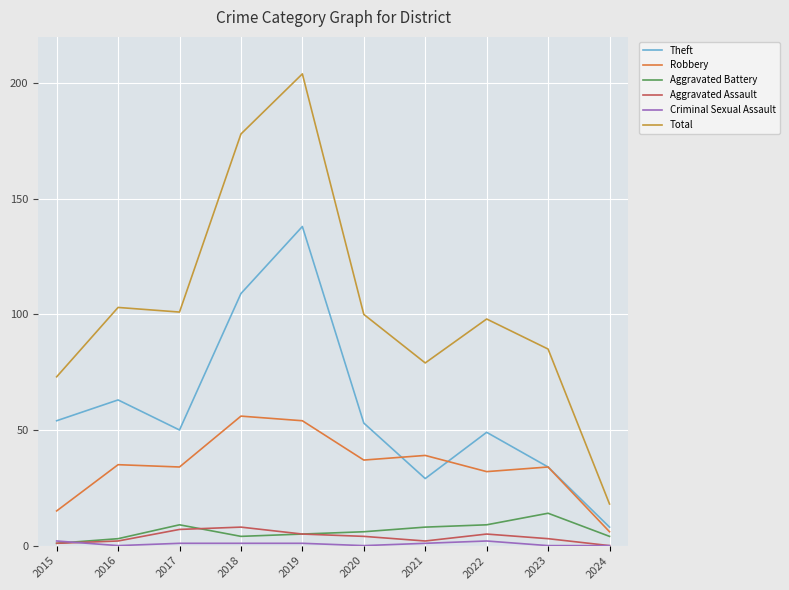

At which category is the sum across all series the highest?

2019